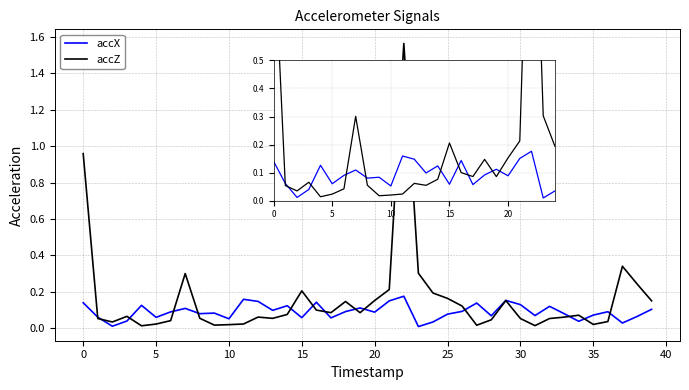

Which series has the widest spread of values?

accZ